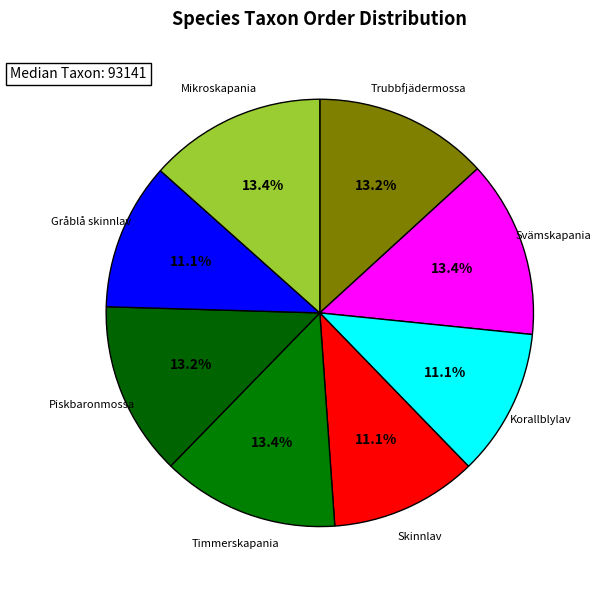

Count the number of slices in the pie.

8